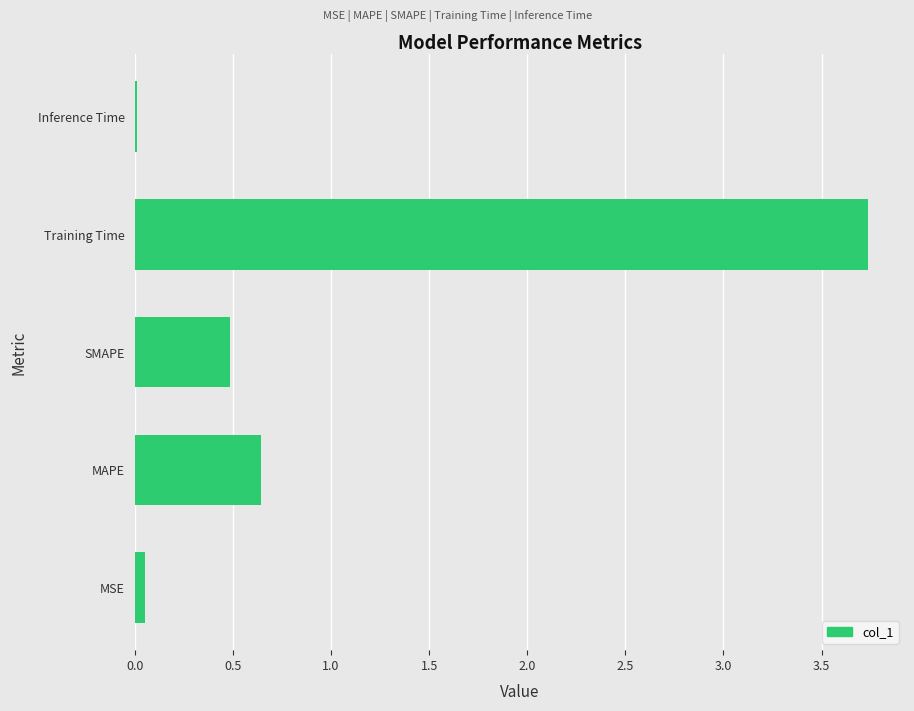

Which category has the highest value across all series?

Training Time